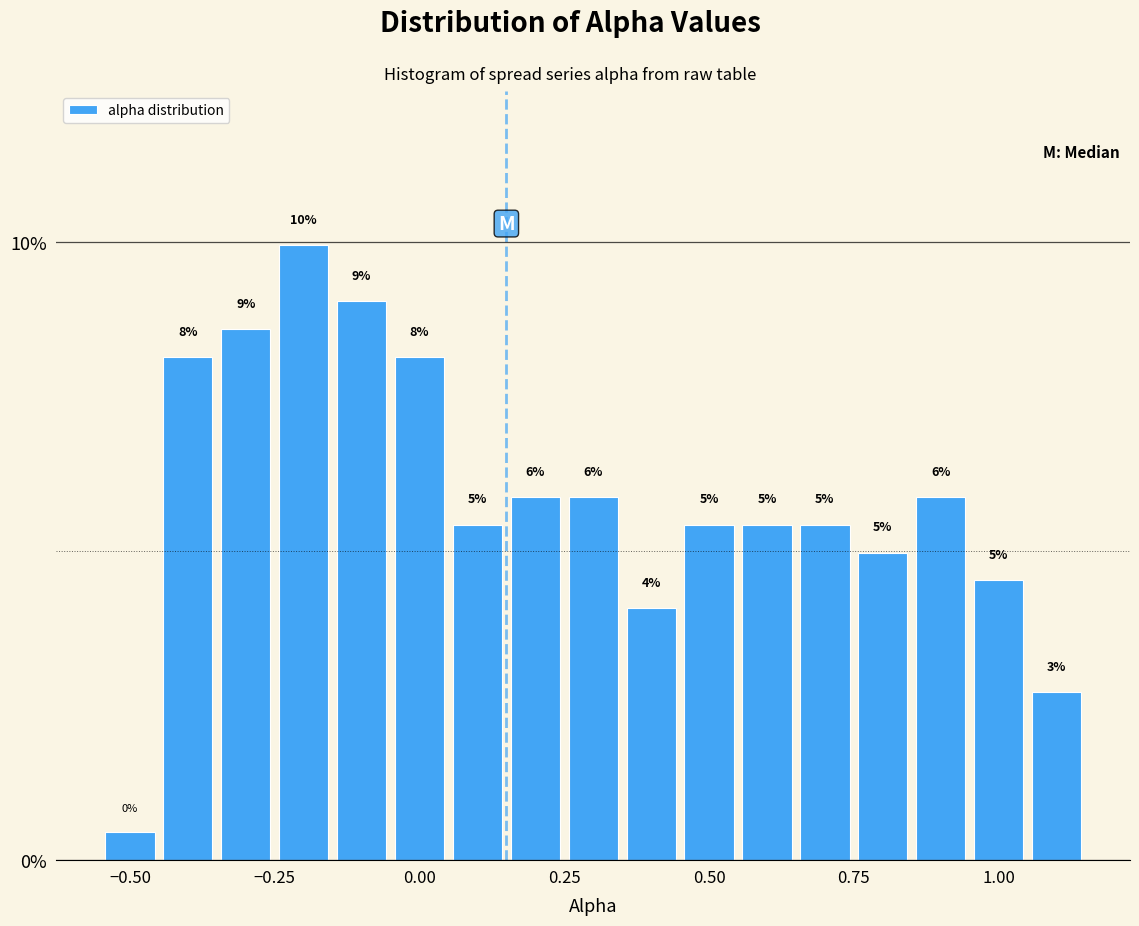

Around what value on the x-axis is the tallest bar? Give the approximate position of its centre, as read against the axis.

-0.20